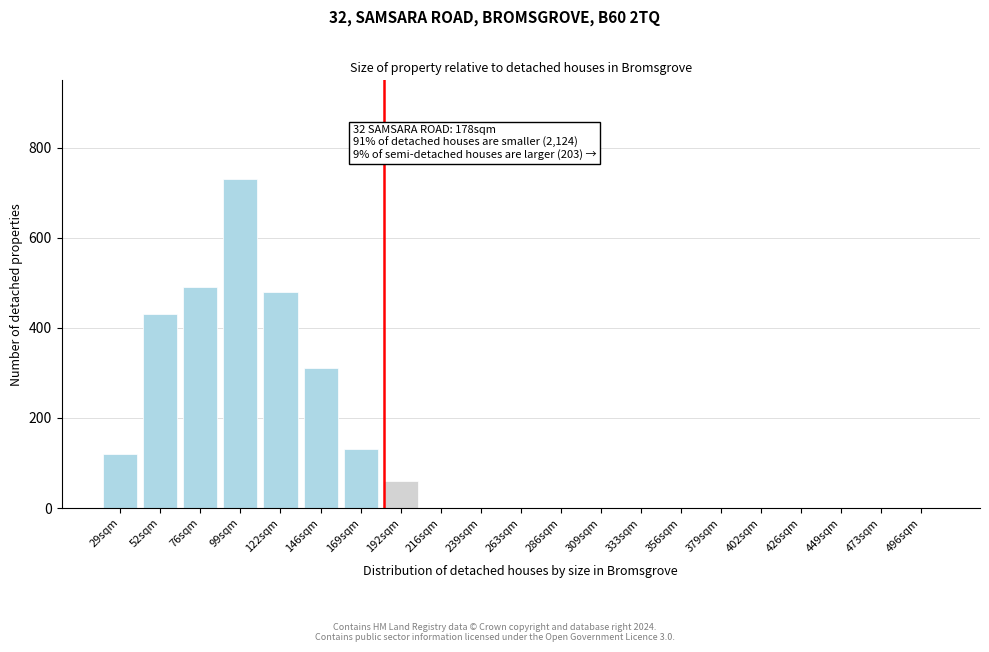

Reading right to left, transcribe all the data shown in this chart.

496sqm=0	473sqm=0	449sqm=0	426sqm=0	402sqm=0	379sqm=0	356sqm=0	333sqm=0	309sqm=0	286sqm=0	263sqm=0	239sqm=0	216sqm=0	192sqm=60	169sqm=130	146sqm=310	122sqm=480	99sqm=730	76sqm=490	52sqm=430	29sqm=120